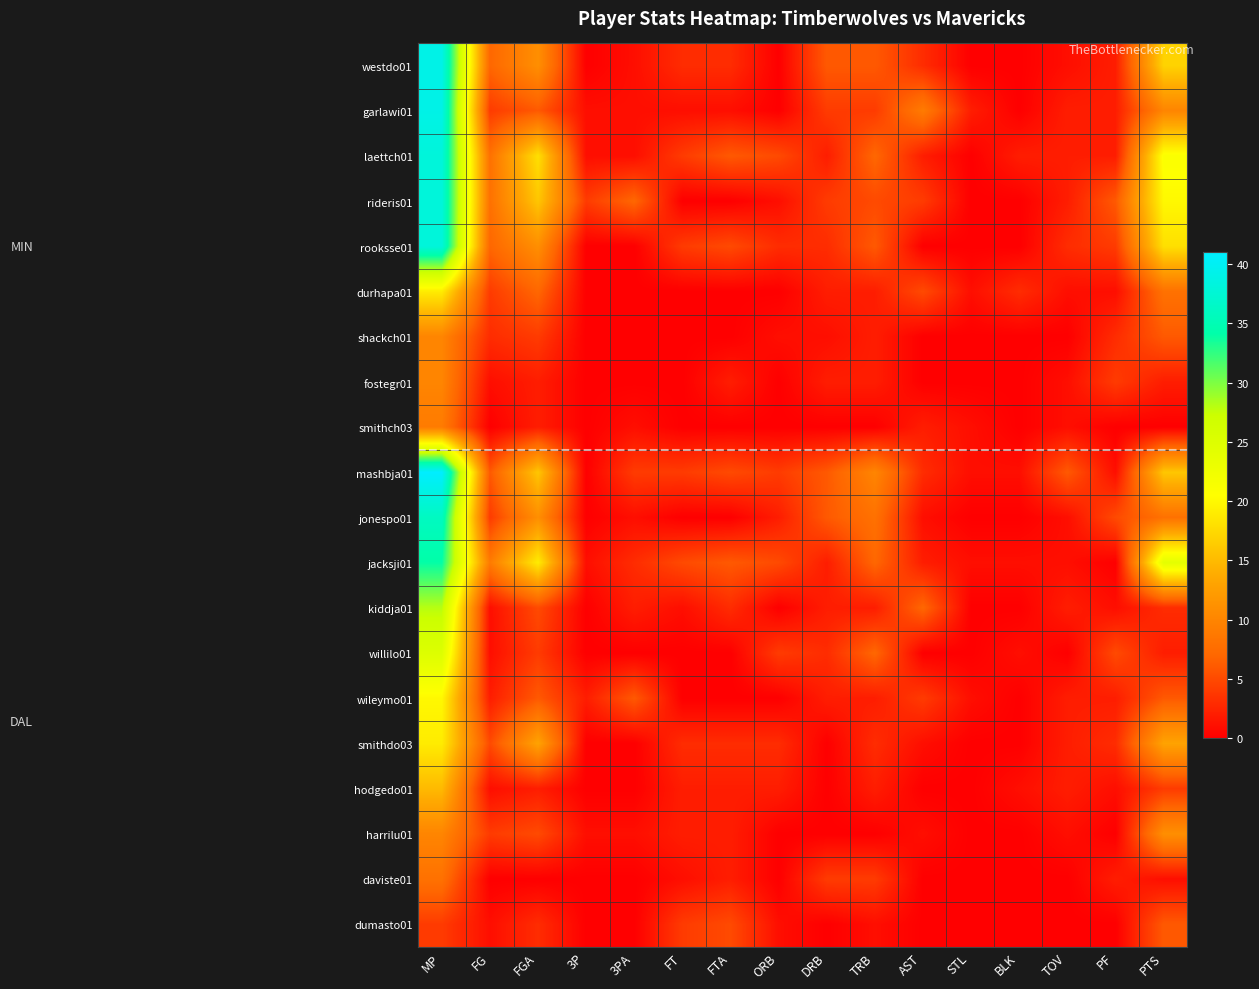

At how many categories does at least one series exceed 32?

1